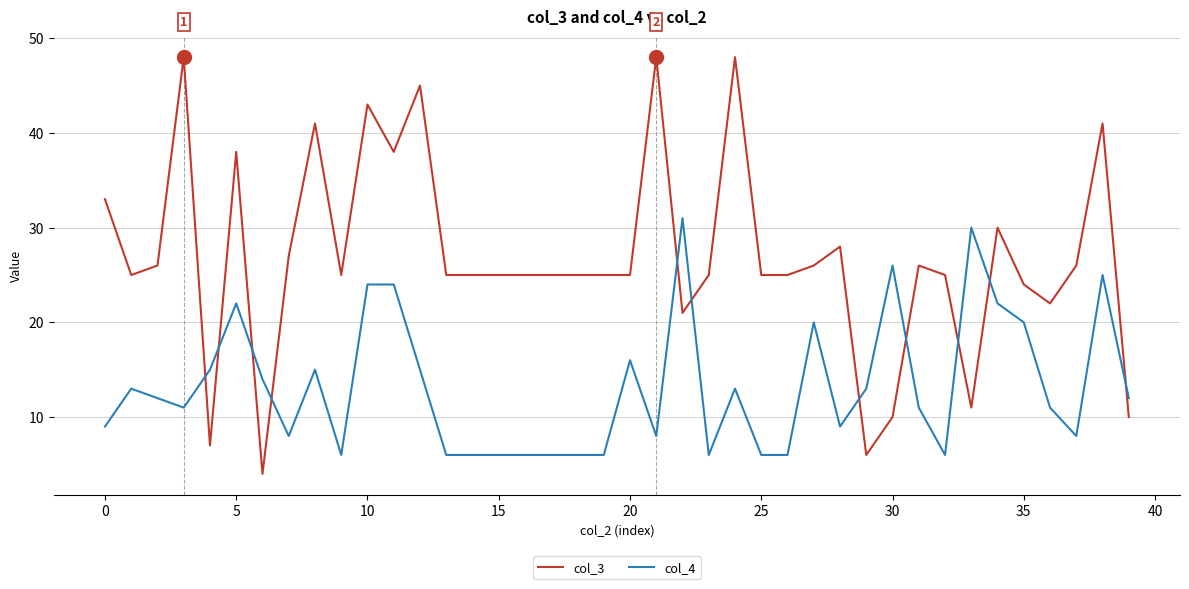

How many series are shown in this chart?

2